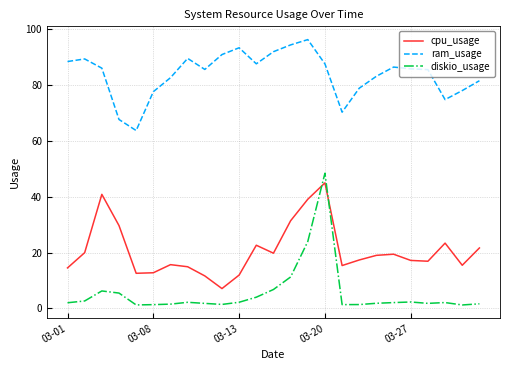

True or false: diskio_usage has more than 1 points higher than both neighbors.

True